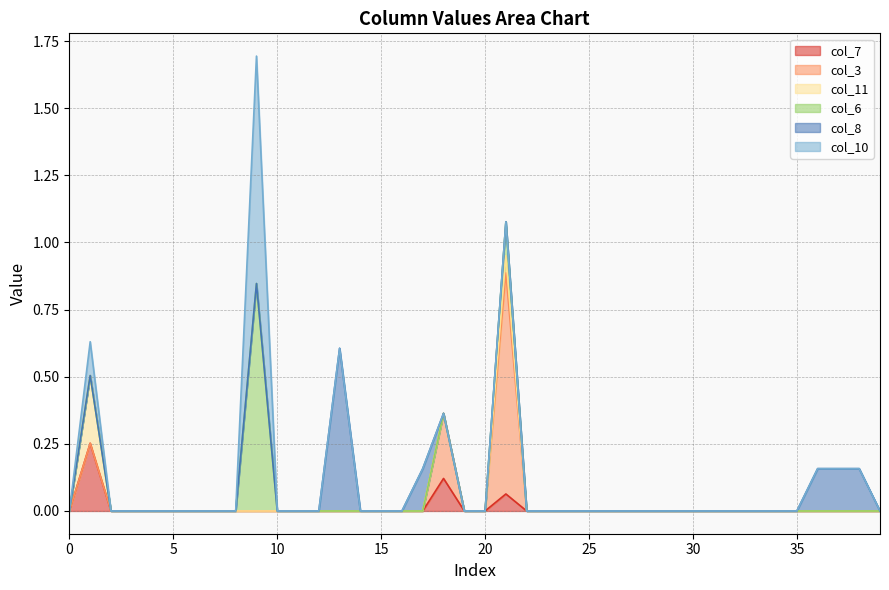

Does the chart display data point markers on the line(s)?

No